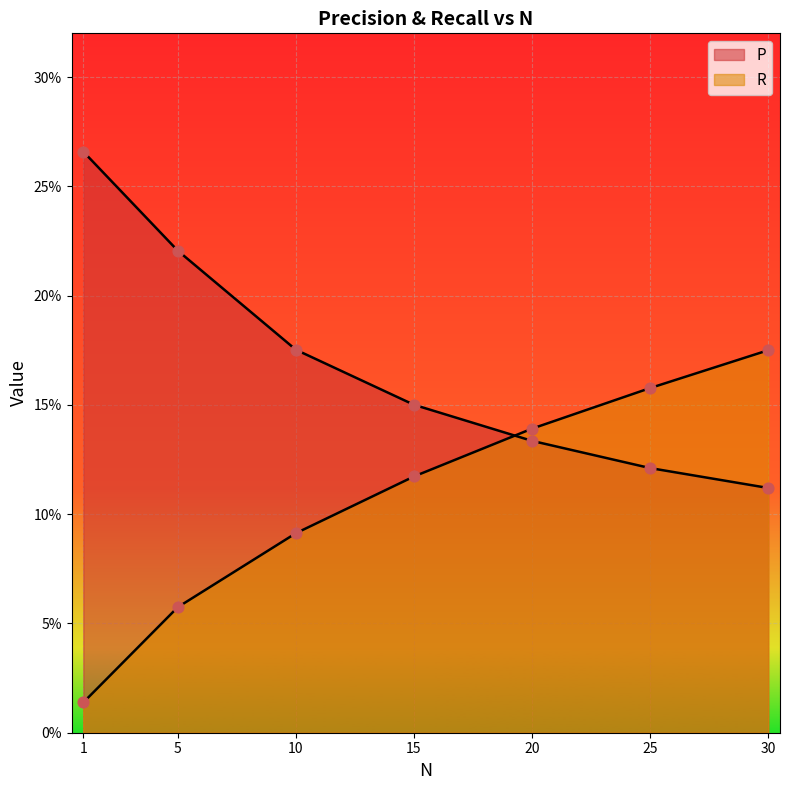

Which series has the largest Y range (max minus min)?

R